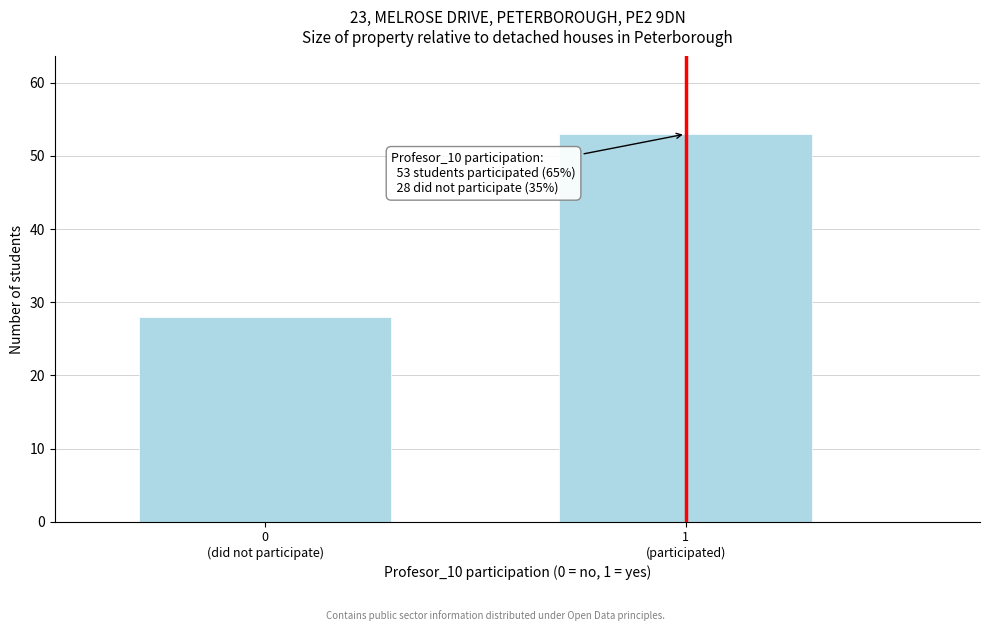

Reading right to left, what are all the values shown in this chart?

53	28